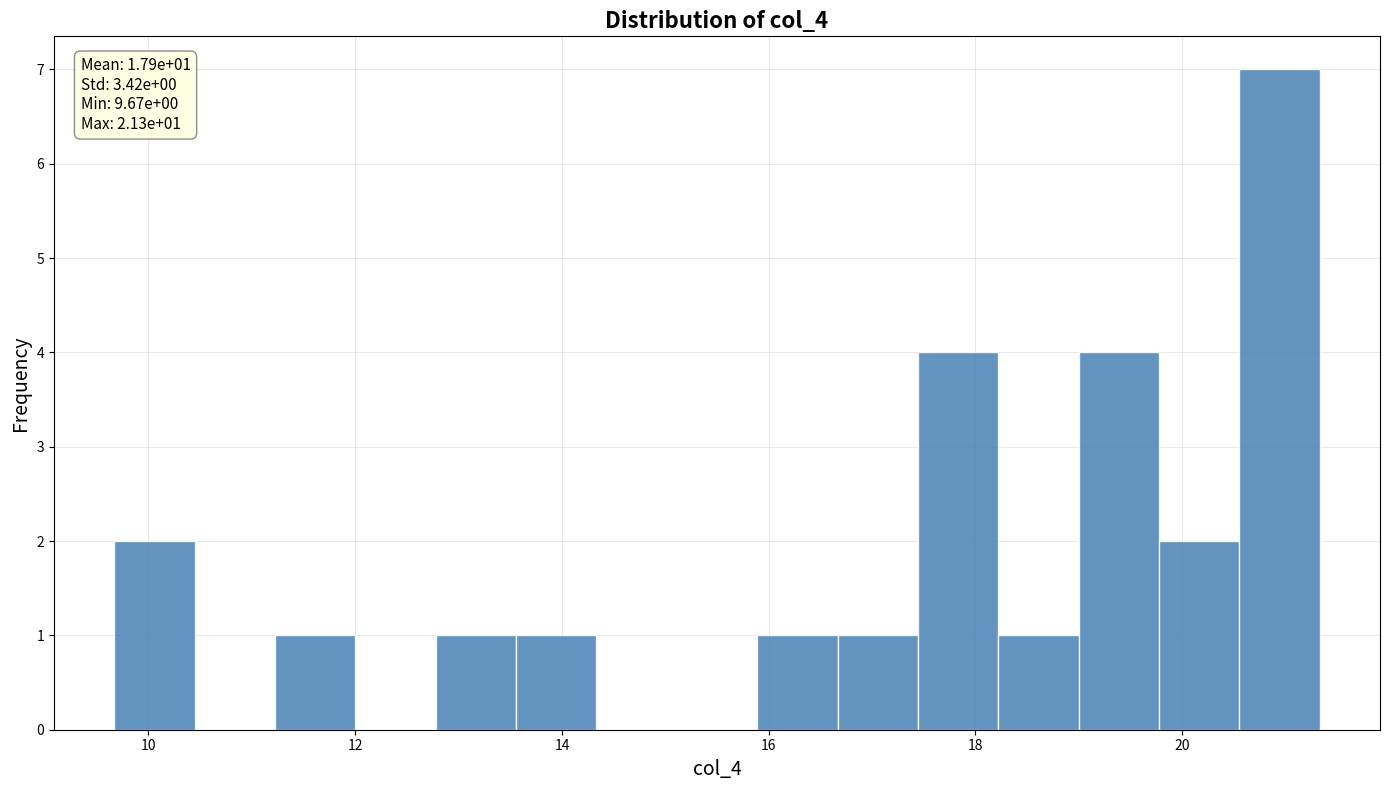

Read against the x-axis, roughly where is the centre of the tallest bar?

21.0